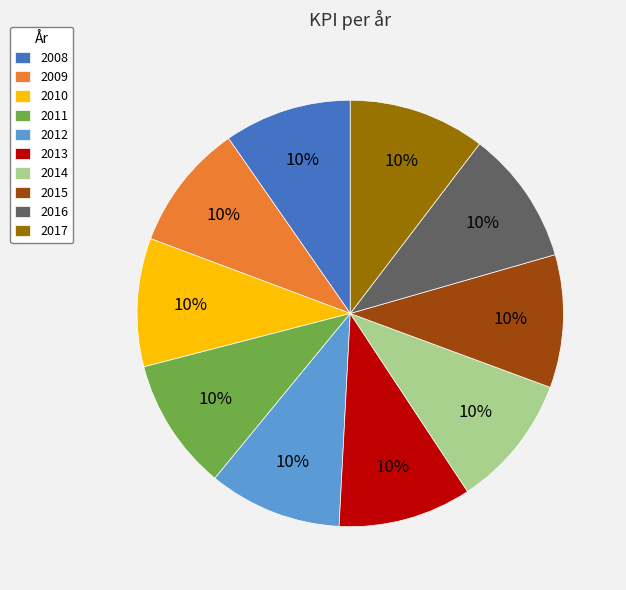

Count the number of slices in the pie.

10